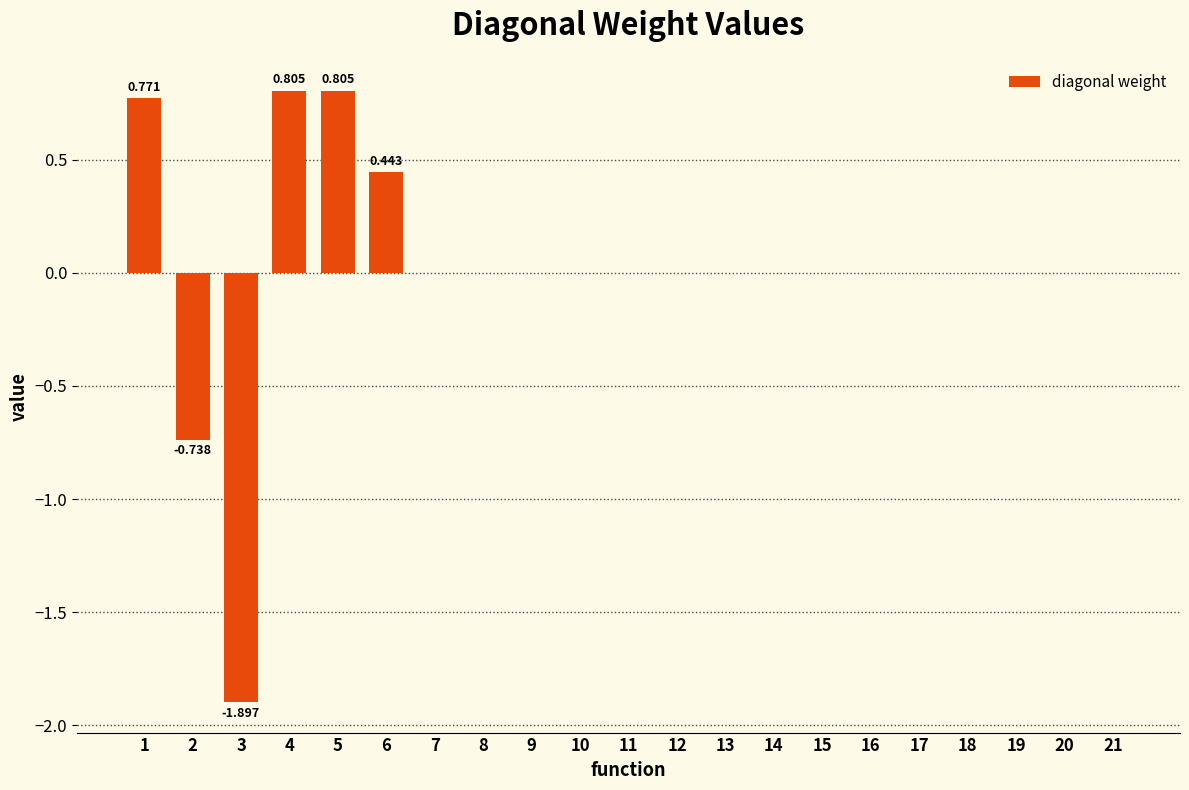

How many bars are there in total?

21